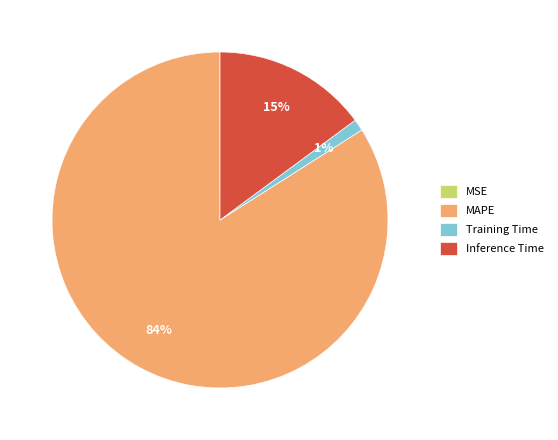

Does any single category account for the majority?

Yes